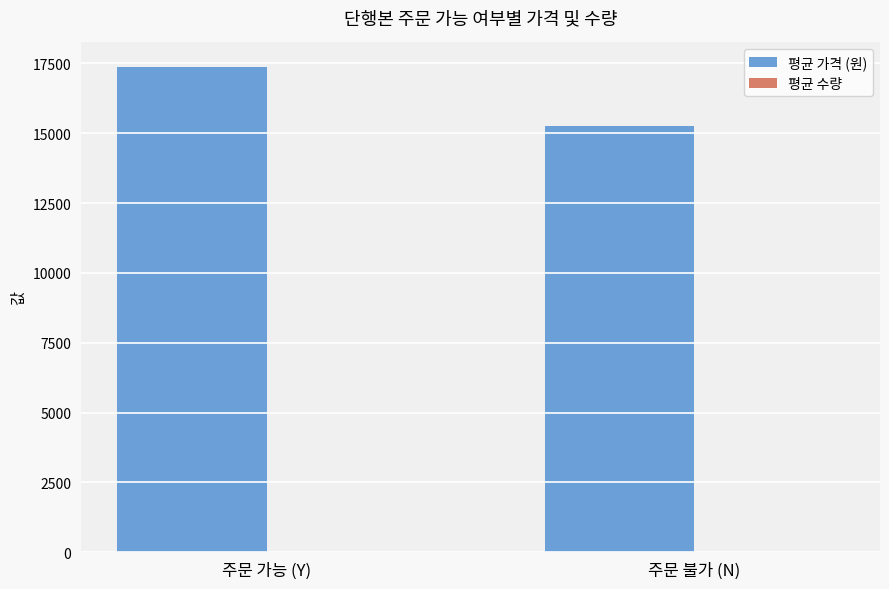

What value does the 평균 가격 (원) series have at 주문 불가 (N)?

15250.0